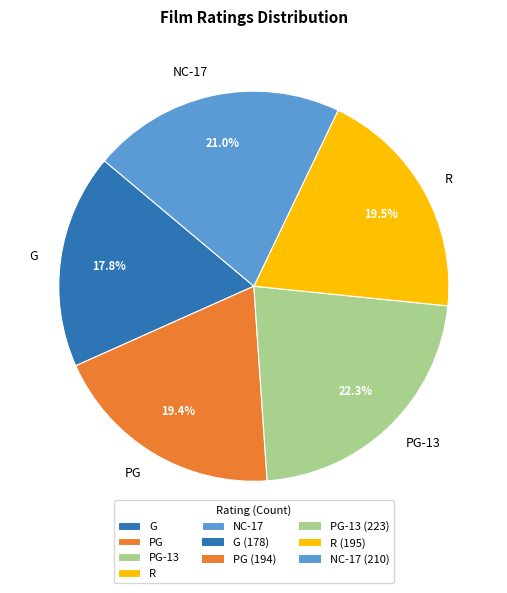

Approximately how many times larger is the value at R compared to PG-13?

0.9